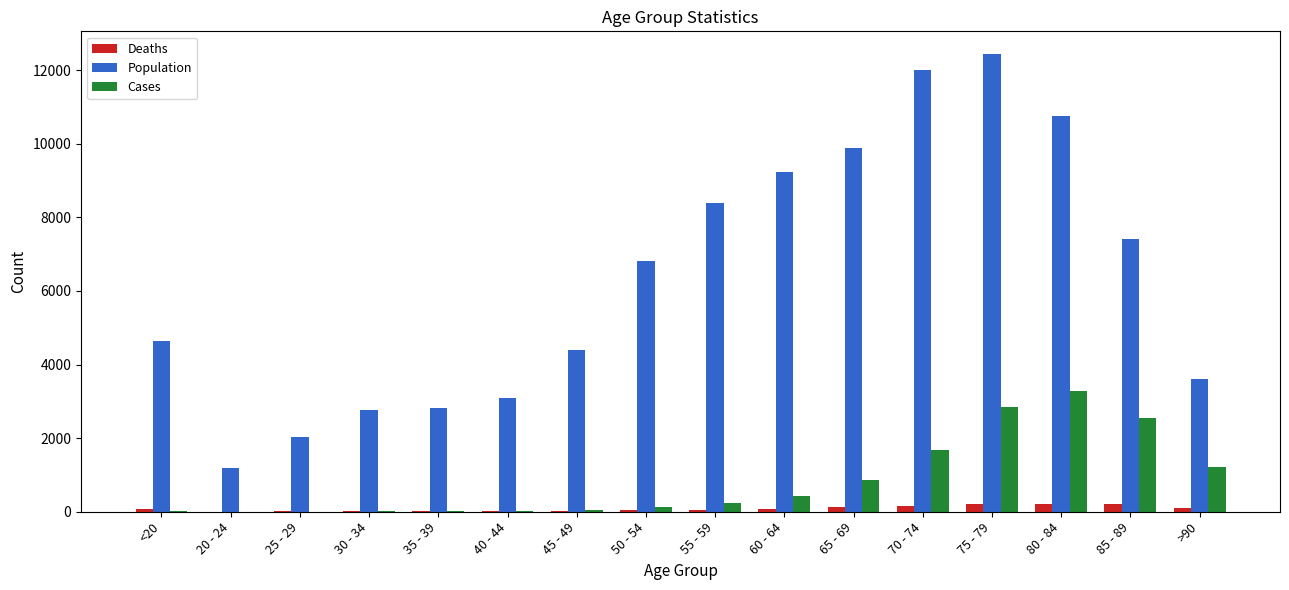

What is the difference between the Cases values at 80 - 84 and 30 - 34?

3256